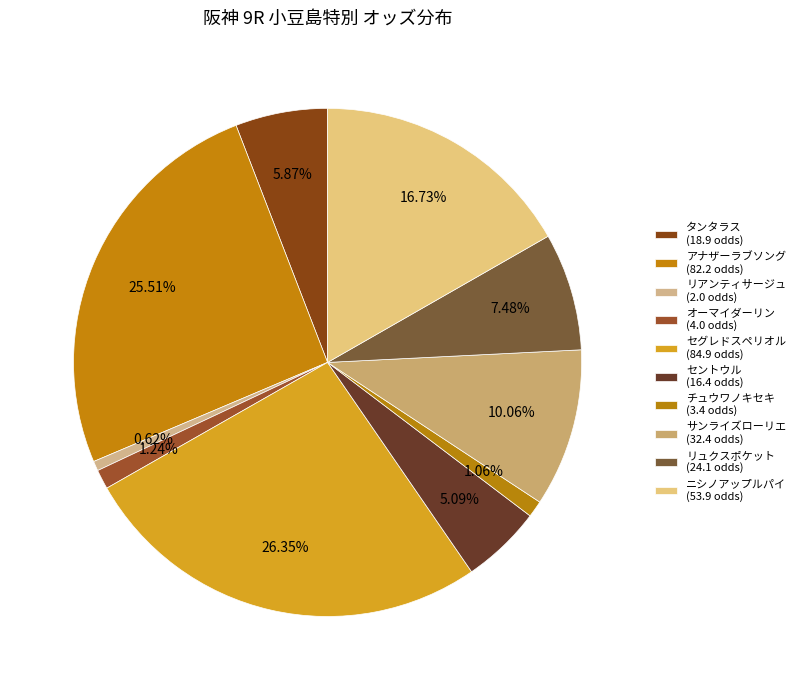

Which slice is the smallest?

リアンティサージュ